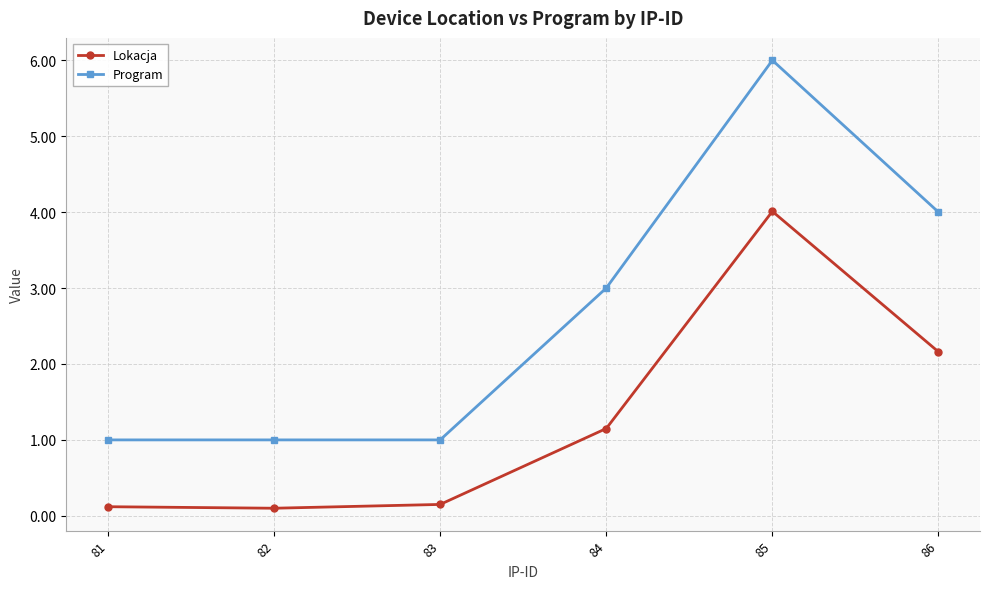

Is the value of Lokacja at 85 greater than the value of Program at 83?

Yes